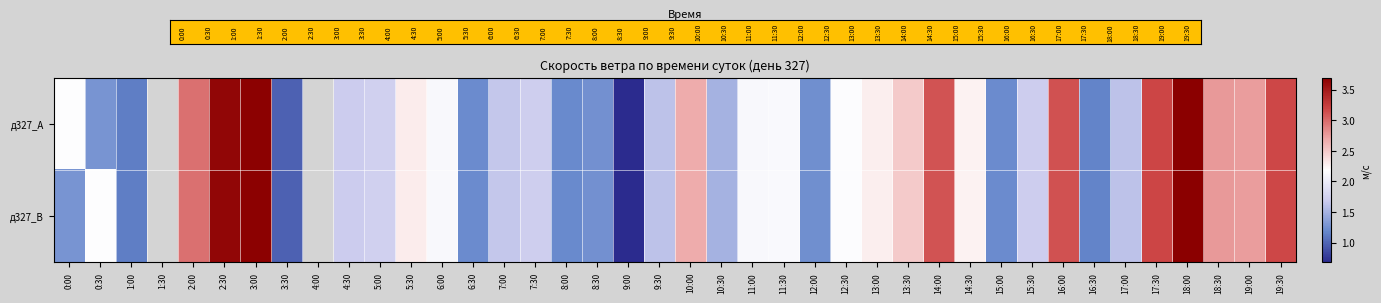

List the series in order of their peak value, highest first.

д327_A, д327_B